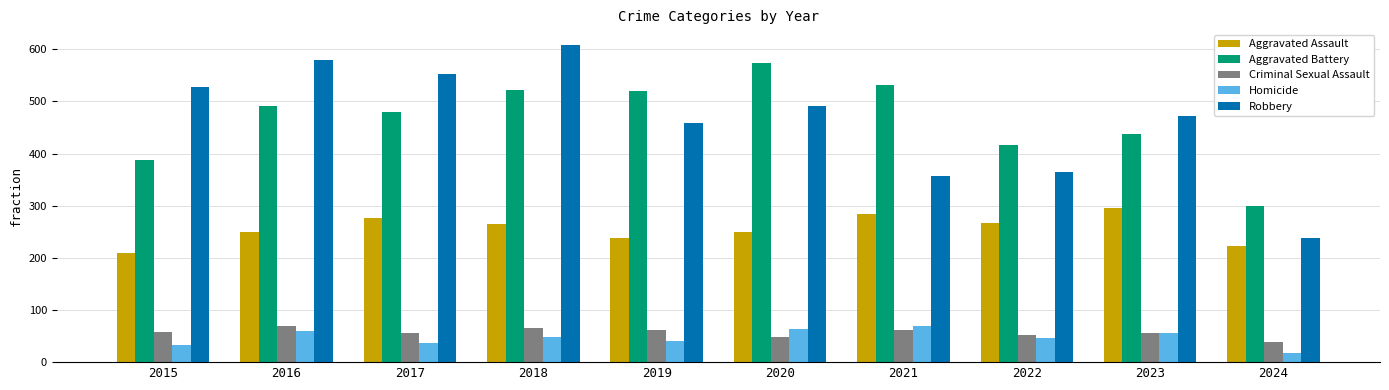

At which label does Aggravated Battery reach its peak?

2020